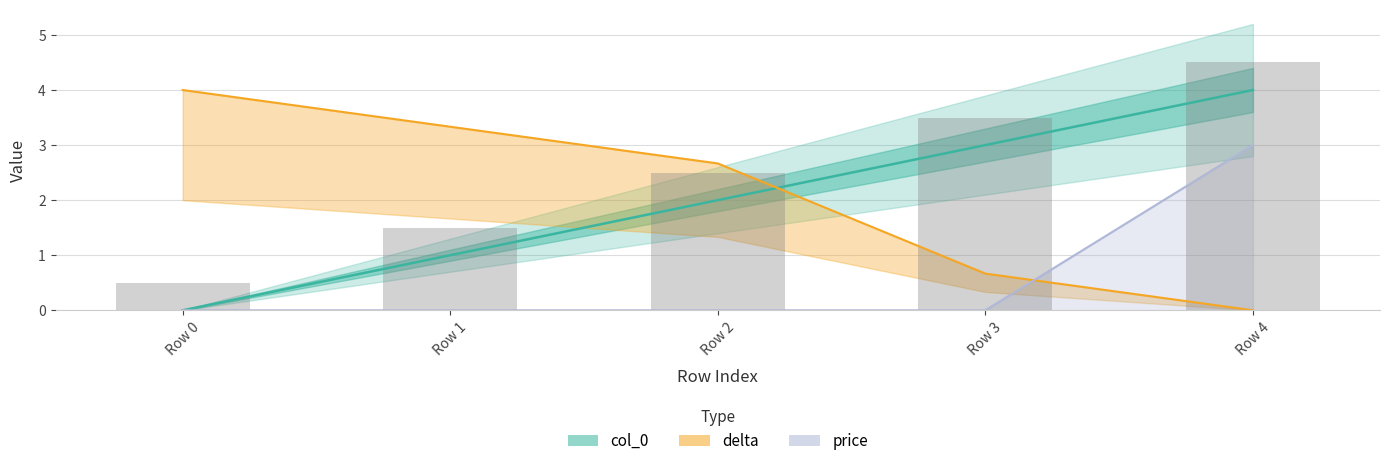

Rank the series by their maximum value, from highest to lowest.

col_0 bars, col_0, delta (scaled), price (scaled)